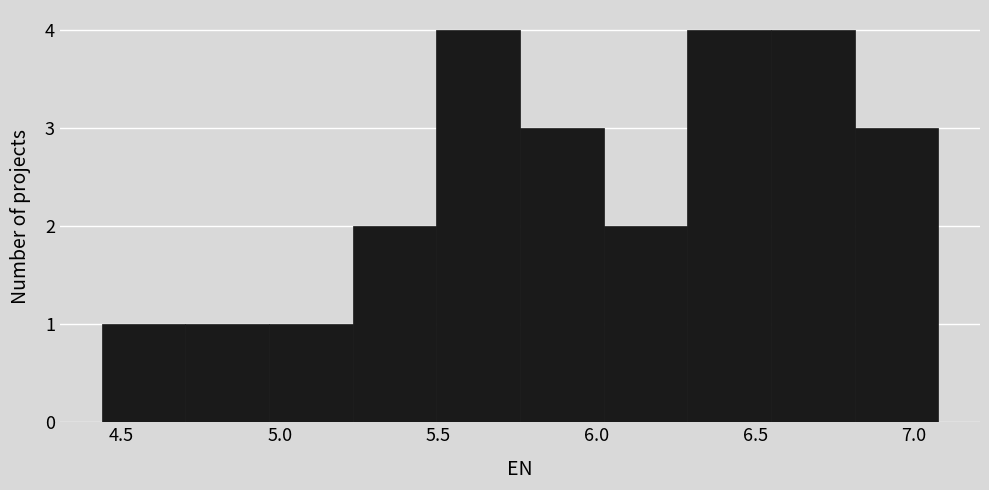

Reading left to right, transcribe this chart: for each bar, give the range it covers on the x-axis and its height. Neither the bar edges nor the heights are printed on the chart, so give them approximately, as read against the axes.

4.45 to 4.70: 1
4.70 to 4.95: 1
4.95 to 5.25: 1
5.25 to 5.50: 2
5.50 to 5.75: 4
5.75 to 6.00: 3
6.00 to 6.30: 2
6.30 to 6.55: 4
6.55 to 6.80: 4
6.80 to 7.10: 3